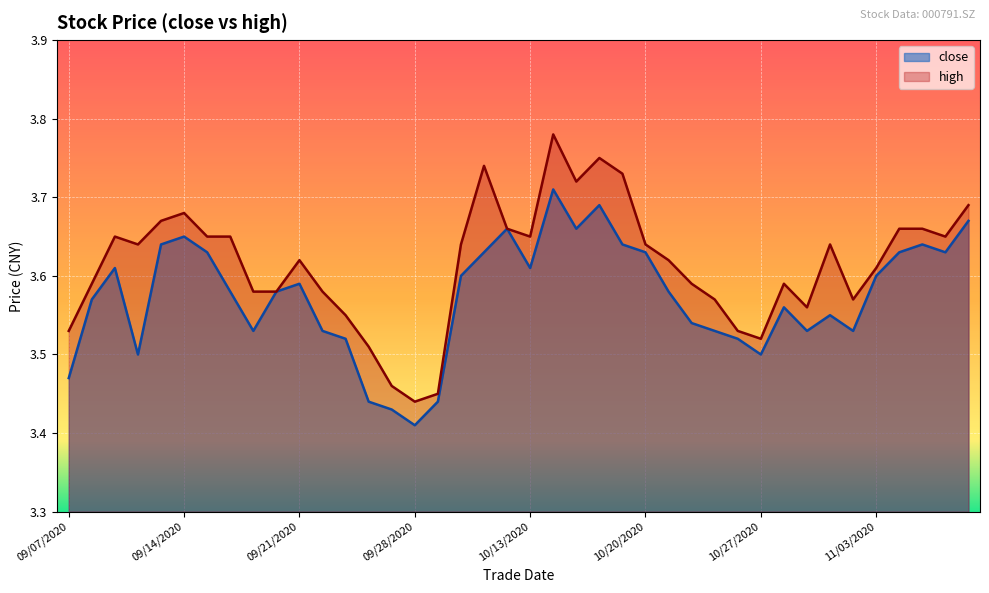

How many lines are shown in the chart?

2